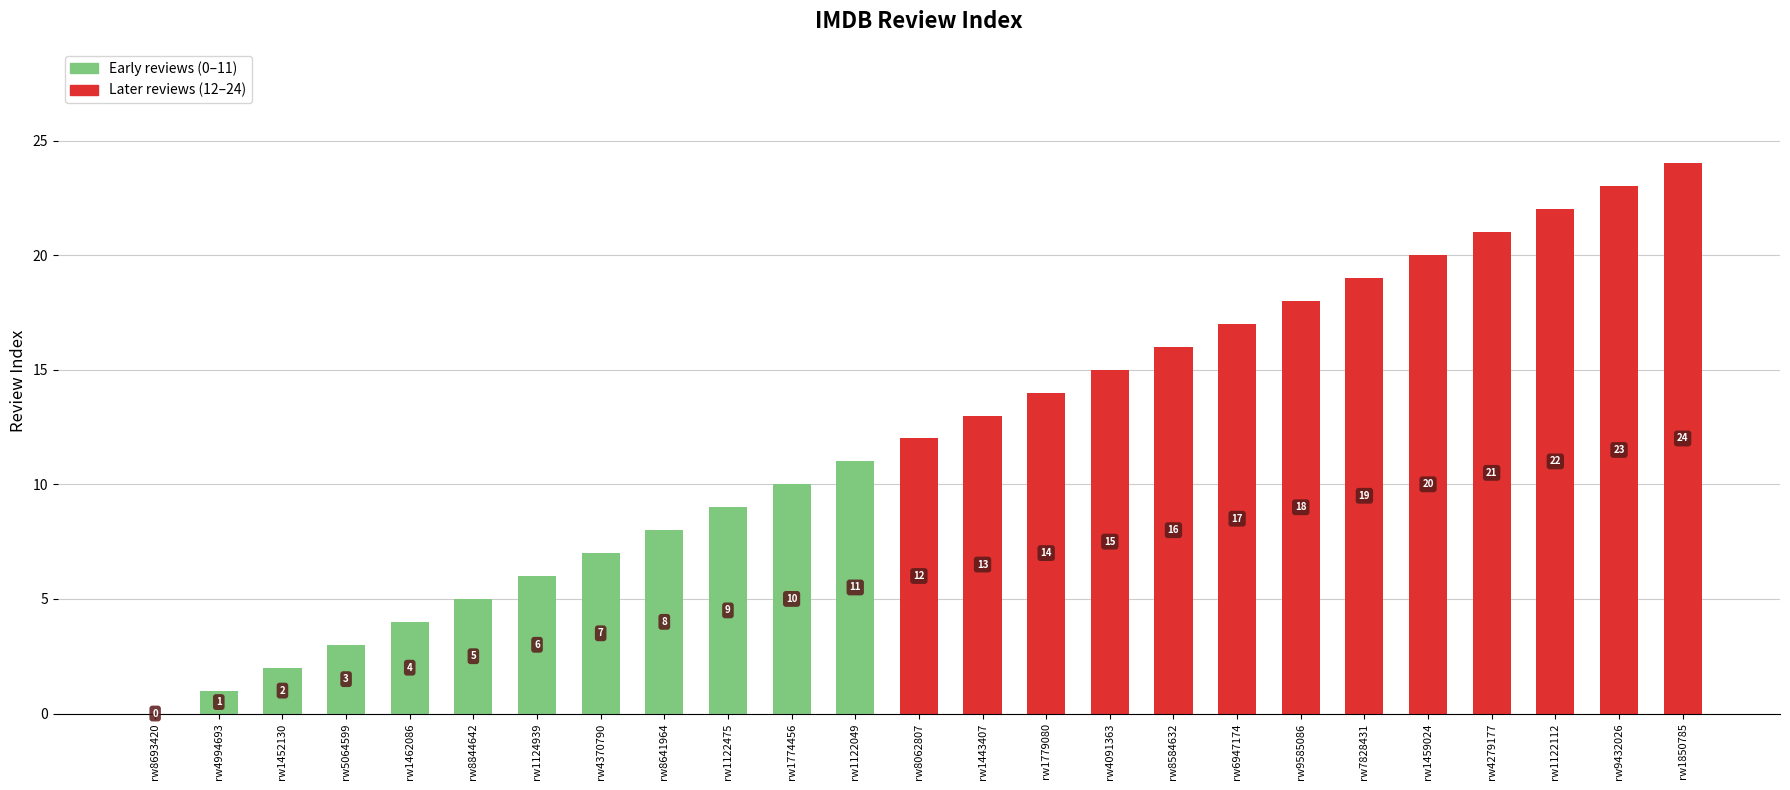

Read the value at rw6947174, to the nearest 5.

15